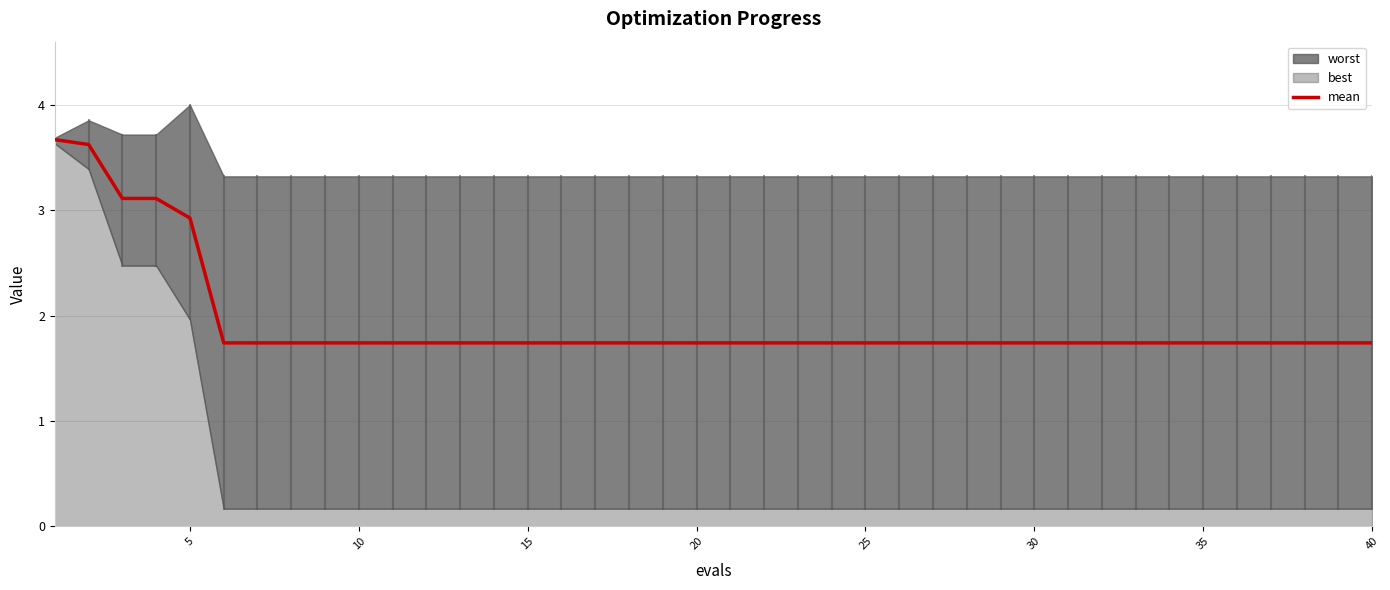

How many values are between 1 and 2?

35